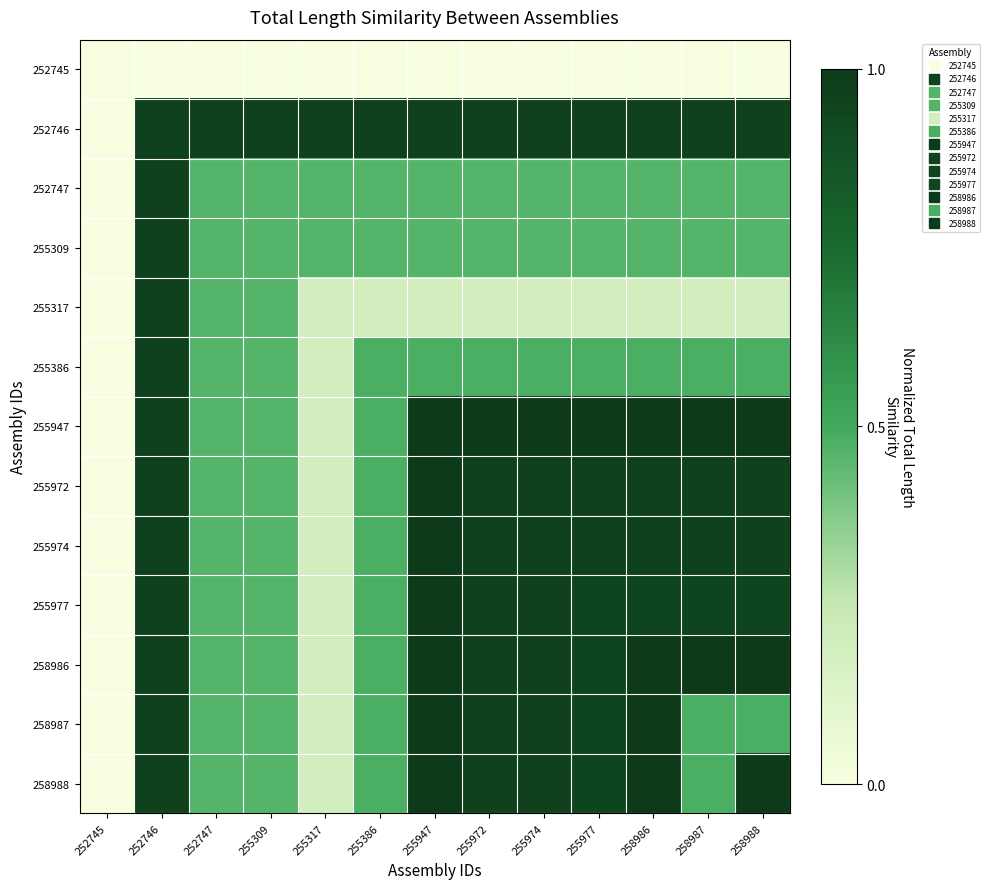

Reading left to right, what are all the values shown in this chart?

252745: 252745=0.0	252746=0.0	252747=0.0	255309=0.0	255317=0.0	255386=0.0	255947=0.0	255972=0.0	255974=0.0	255977=0.0	258986=0.0	258987=0.0	258988=0.0
252746: 252745=0.0	252746=1.0	252747=1.0	255309=1.0	255317=1.0	255386=1.0	255947=1.0	255972=1.0	255974=1.0	255977=1.0	258986=1.0	258987=1.0	258988=1.0
252747: 252745=0.0	252746=1.0	252747=0.5	255309=0.5	255317=0.5	255386=0.5	255947=0.5	255972=0.5	255974=0.5	255977=0.5	258986=0.5	258987=0.5	258988=0.5
255309: 252745=0.0	252746=1.0	252747=0.5	255309=0.5	255317=0.5	255386=0.5	255947=0.5	255972=0.5	255974=0.5	255977=0.5	258986=0.5	258987=0.5	258988=0.5
255317: 252745=0.0	252746=1.0	252747=0.5	255309=0.5	255317=0.2	255386=0.2	255947=0.2	255972=0.2	255974=0.2	255977=0.2	258986=0.2	258987=0.2	258988=0.2
255386: 252745=0.0	252746=1.0	252747=0.5	255309=0.5	255317=0.2	255386=0.5	255947=0.5	255972=0.5	255974=0.5	255977=0.5	258986=0.5	258987=0.5	258988=0.5
255947: 252745=0.0	252746=1.0	252747=0.5	255309=0.5	255317=0.2	255386=0.5	255947=1.0	255972=1.0	255974=1.0	255977=1.0	258986=1.0	258987=1.0	258988=1.0
255972: 252745=0.0	252746=1.0	252747=0.5	255309=0.5	255317=0.2	255386=0.5	255947=1.0	255972=1.0	255974=1.0	255977=1.0	258986=1.0	258987=1.0	258988=1.0
255974: 252745=0.0	252746=1.0	252747=0.5	255309=0.5	255317=0.2	255386=0.5	255947=1.0	255972=1.0	255974=1.0	255977=1.0	258986=1.0	258987=1.0	258988=1.0
255977: 252745=0.0	252746=1.0	252747=0.5	255309=0.5	255317=0.2	255386=0.5	255947=1.0	255972=1.0	255974=1.0	255977=0.9	258986=0.9	258987=0.9	258988=0.9
258986: 252745=0.0	252746=1.0	252747=0.5	255309=0.5	255317=0.2	255386=0.5	255947=1.0	255972=1.0	255974=1.0	255977=0.9	258986=1.0	258987=1.0	258988=1.0
258987: 252745=0.0	252746=1.0	252747=0.5	255309=0.5	255317=0.2	255386=0.5	255947=1.0	255972=1.0	255974=1.0	255977=0.9	258986=1.0	258987=0.5	258988=0.5
258988: 252745=0.0	252746=1.0	252747=0.5	255309=0.5	255317=0.2	255386=0.5	255947=1.0	255972=1.0	255974=1.0	255977=0.9	258986=1.0	258987=0.5	258988=1.0